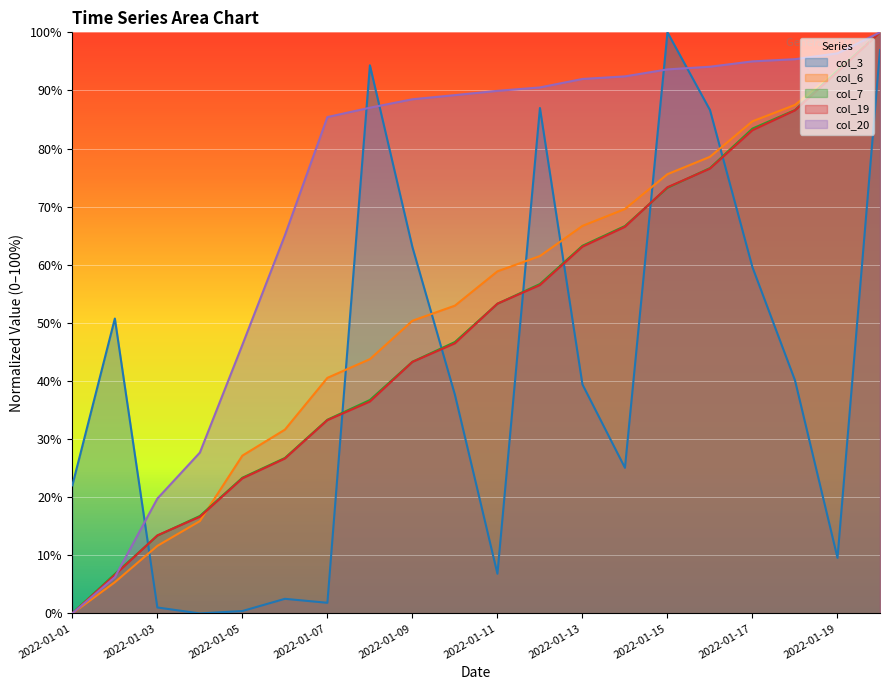

True or false: col_20 has a value of 89.9 at 2022-01-11.

True